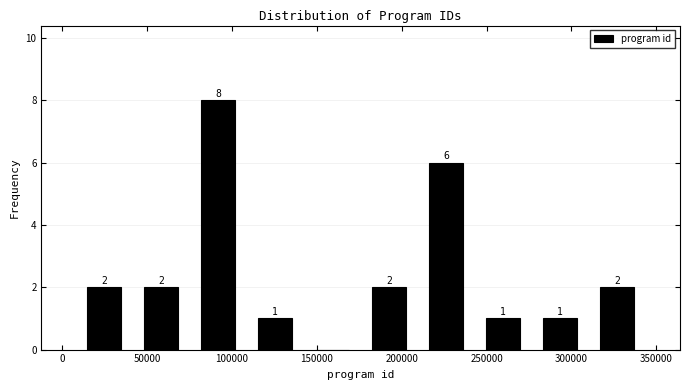

Over which range of the x-axis is the bar tallest?

75000 to 110000